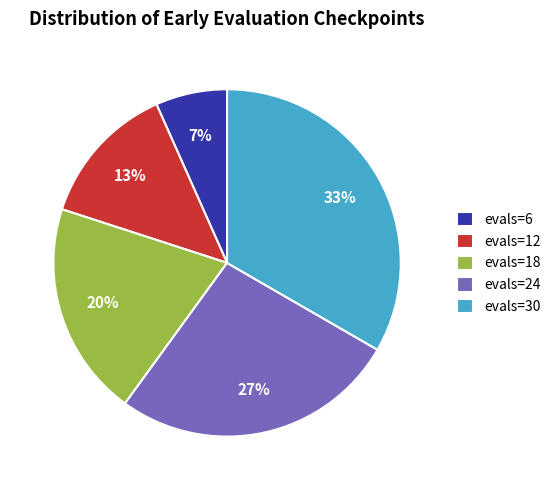

Combined, do evals=18 and evals=30 account for over 50%?

Yes